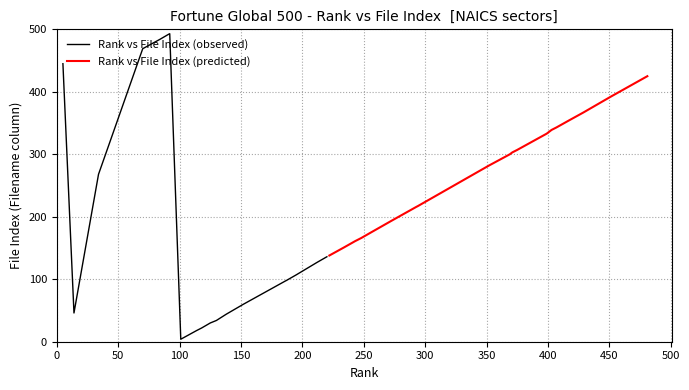

What is the highest value of the Rank vs File Index (observed) series?

493